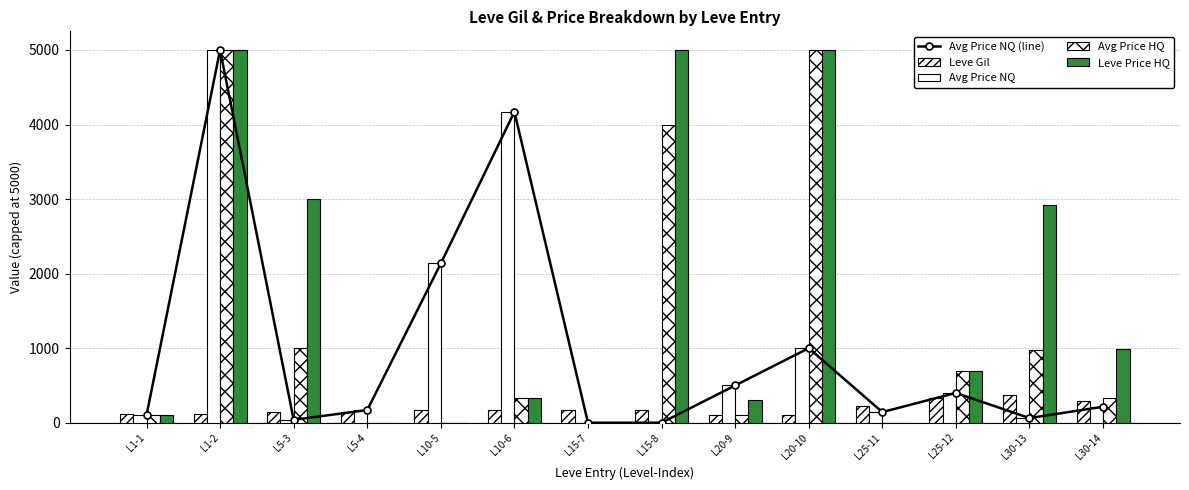

Which series has the widest spread of values?

Avg Price NQ (line)